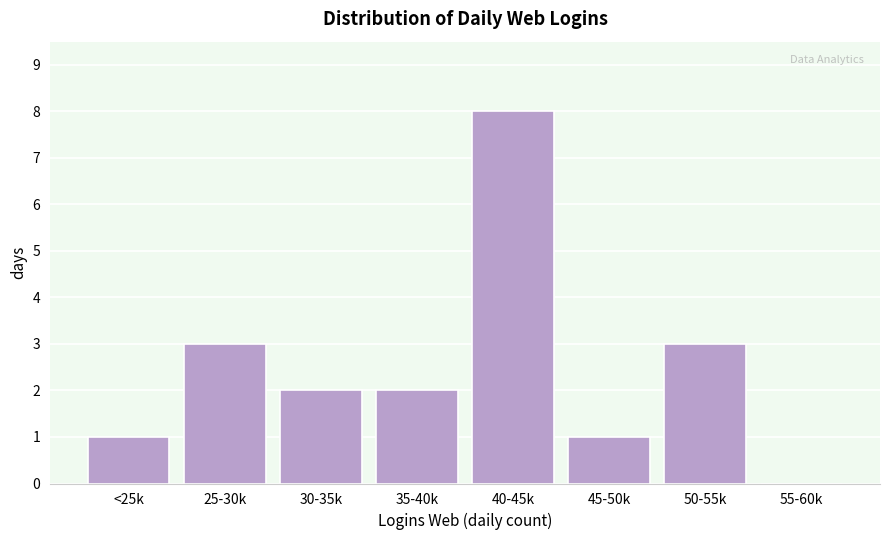

Reading left to right, what are all the values shown in this chart?

<25k=1	25-30k=3	30-35k=2	35-40k=2	40-45k=8	45-50k=1	50-55k=3	55-60k=0